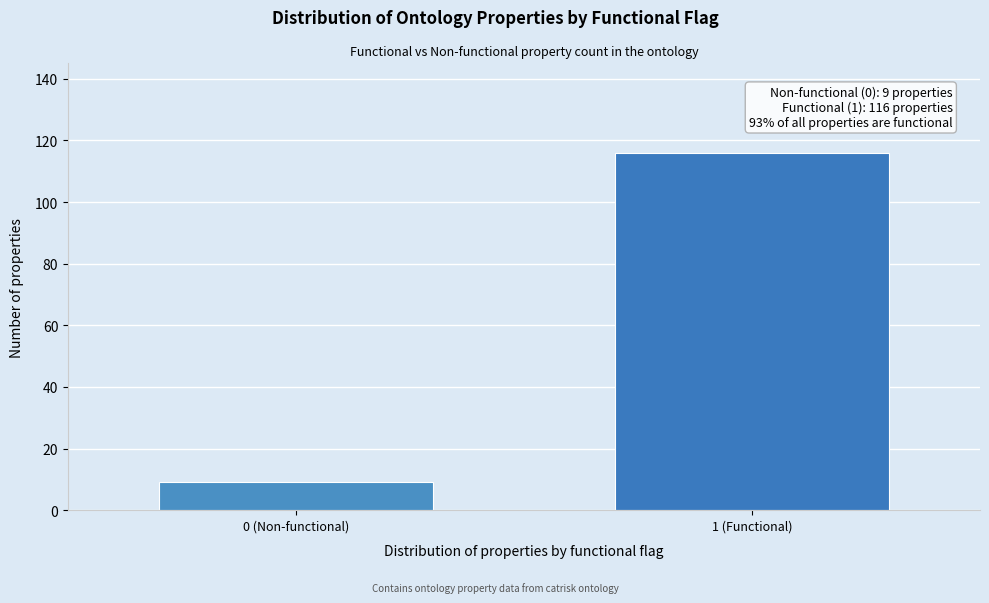

Reading left to right, transcribe all the data shown in this chart.

0 (Non-functional)=9	1 (Functional)=116